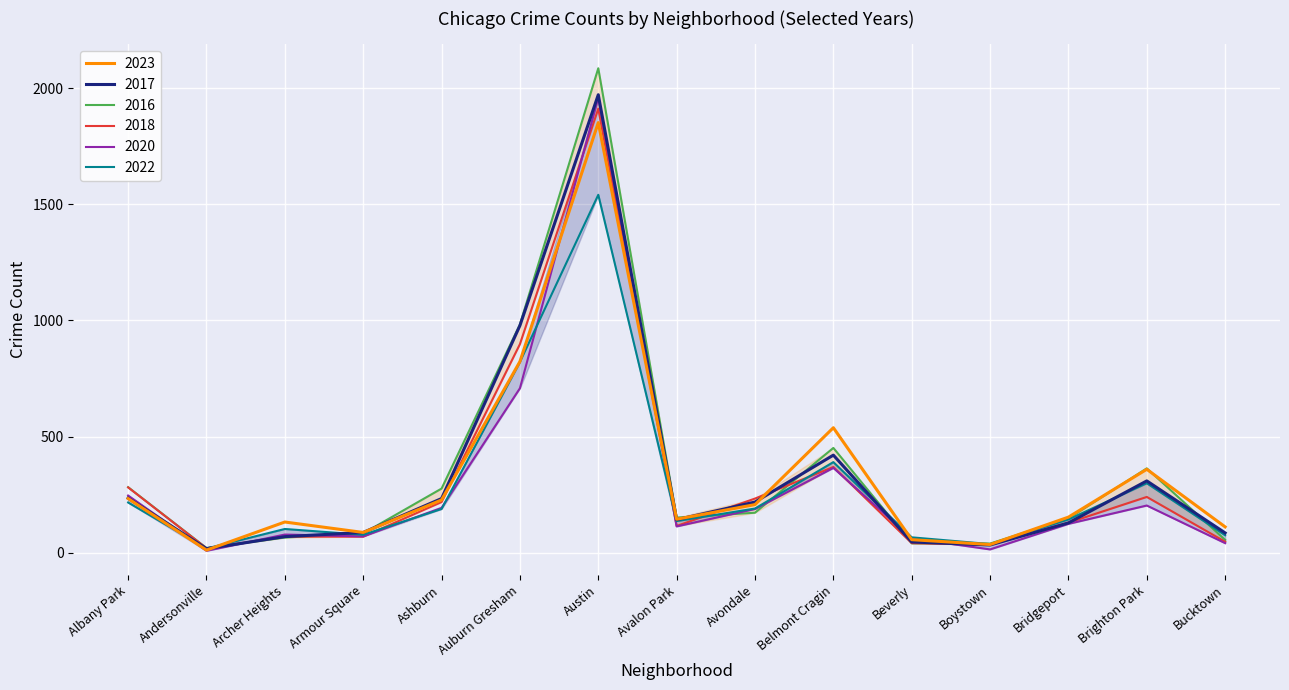

How many series are shown in this chart?

6